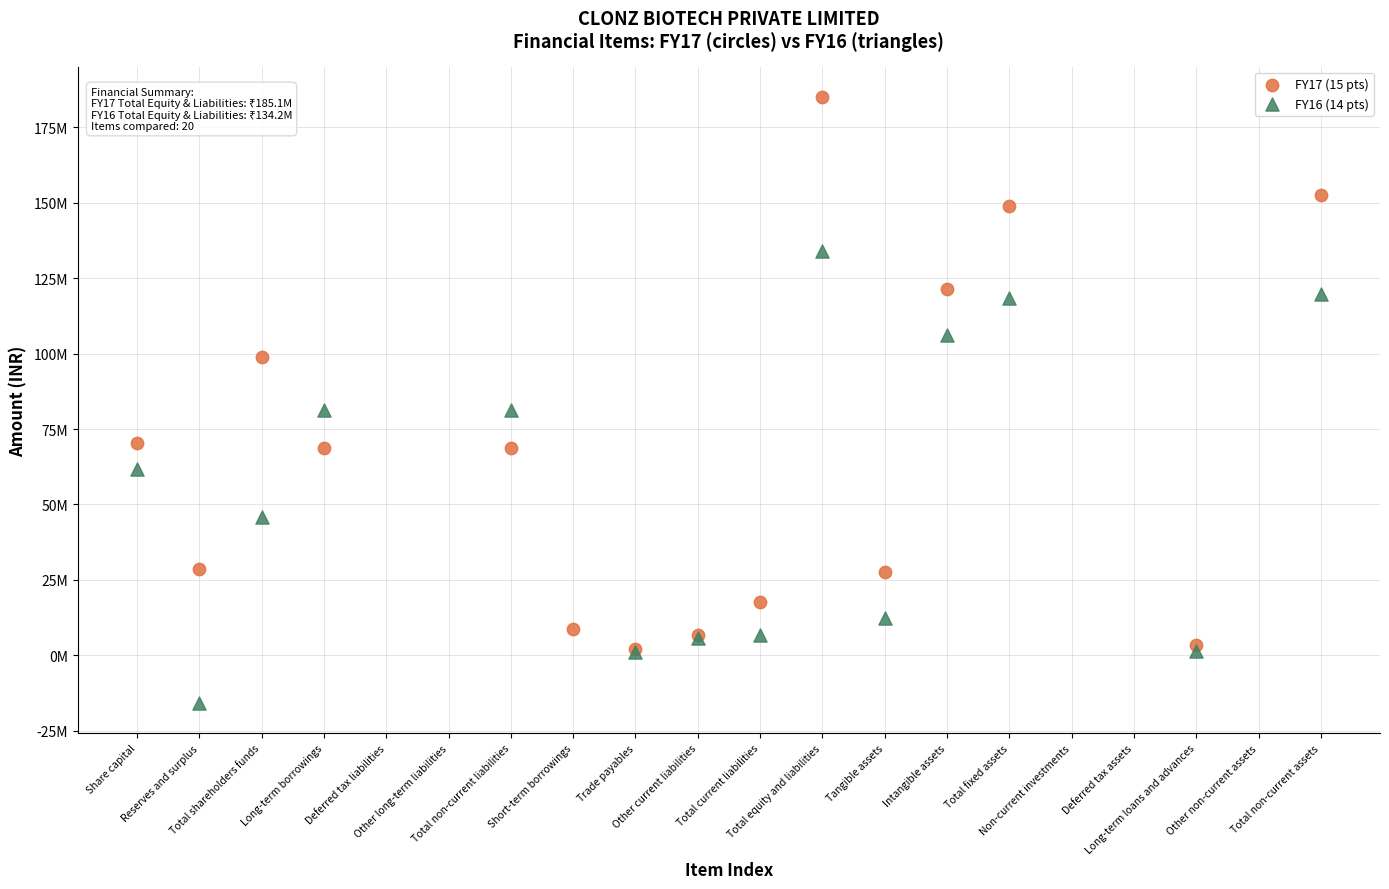

Which series has the widest spread of Y values?

FY17 (15 pts)